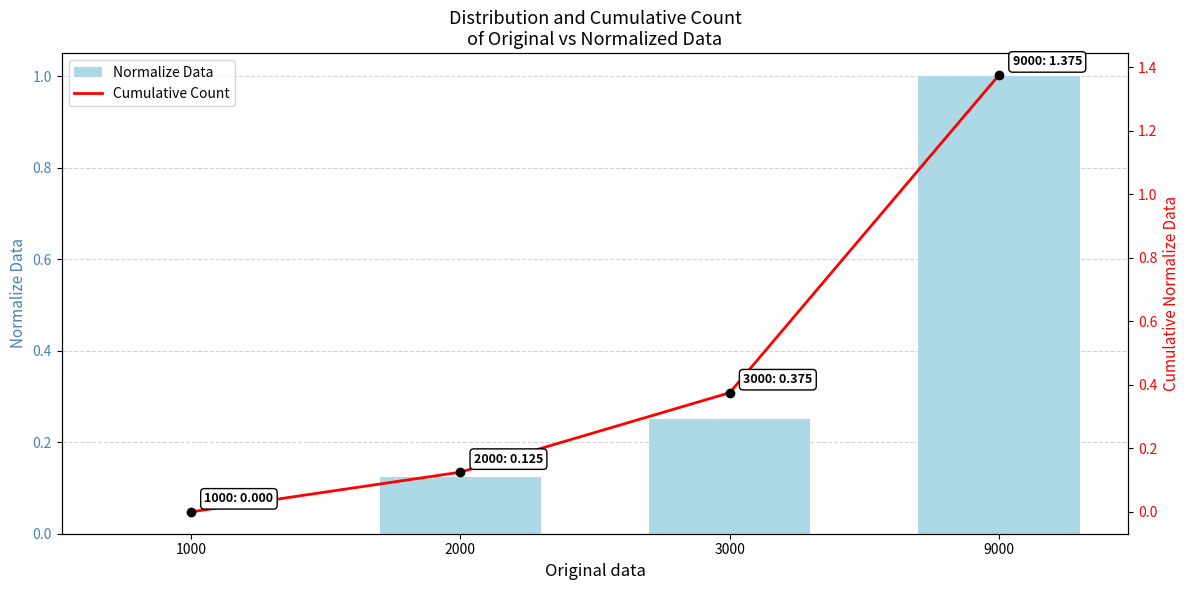

Reading left to right, transcribe all the data shown in this chart.

Normalize Data: 1000=0.0	2000=0.1	3000=0.2	9000=1.0
Cumulative Count: 1000=0.0	2000=0.1	3000=0.4	9000=1.4